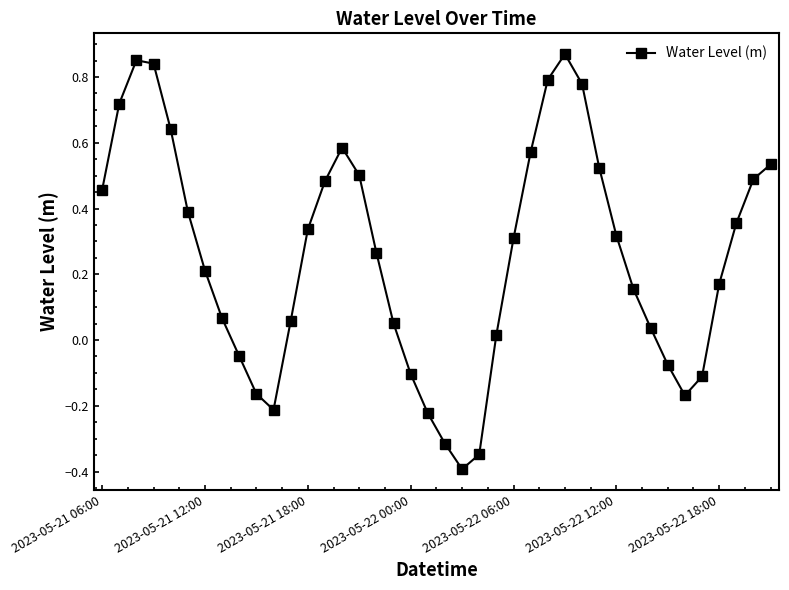

How many values are above zero?

29